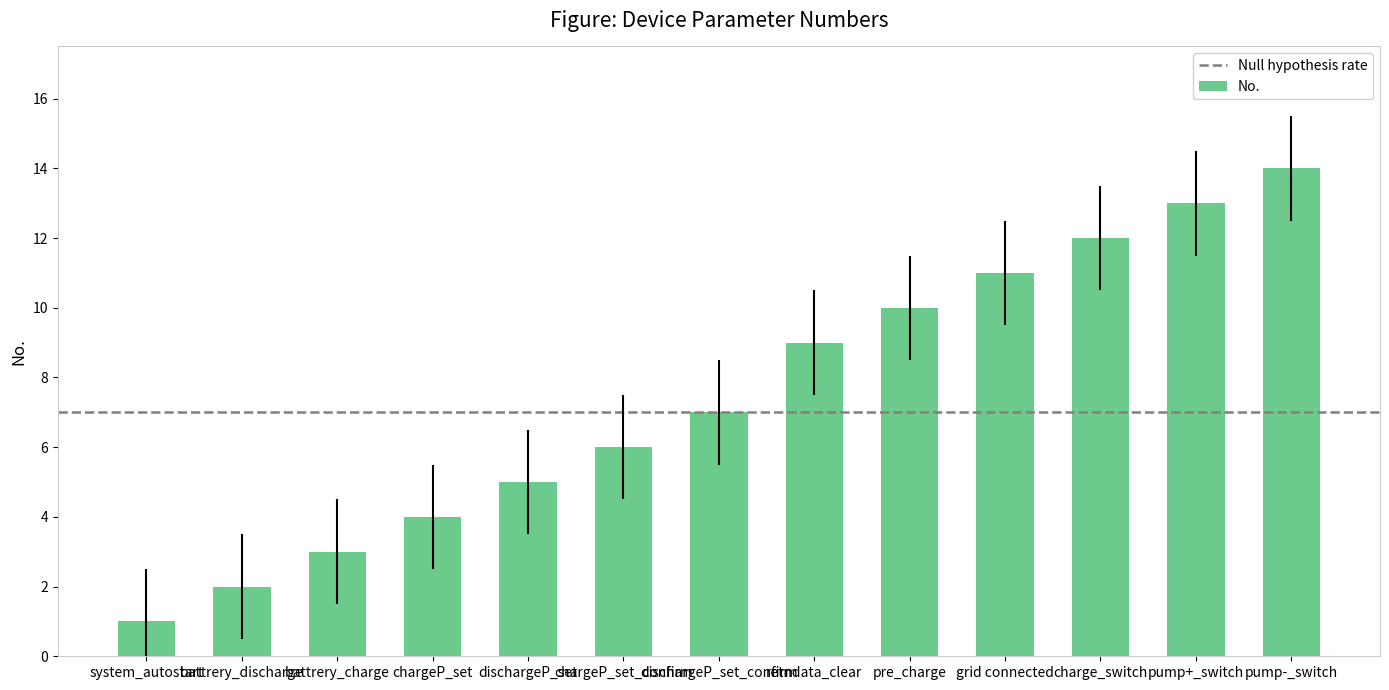

Rank the categories by value from highest to lowest.

pump-_switch, pump+_switch, charge_switch, grid connected, pre_charge, retndata_clear, dischargeP_set_confirm, chargeP_set_confirm, dischargeP_set, chargeP_set, battrery_charge, battrery_discharge, system_autostart